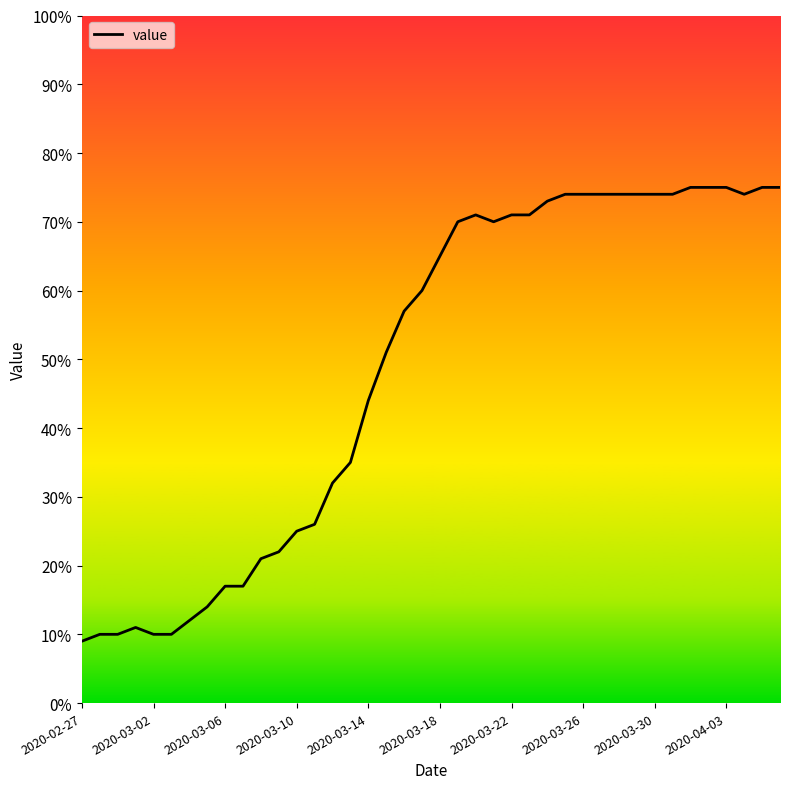

What is the smallest value displayed?

9